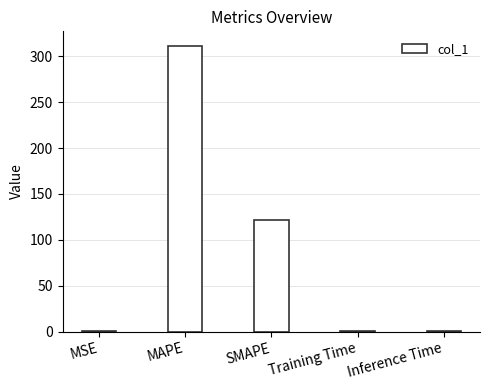

Which label corresponds to the largest value in the chart?

MAPE